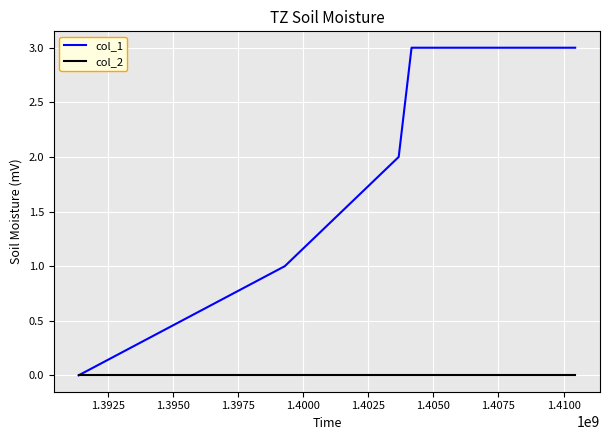

How many lines are shown in the chart?

2